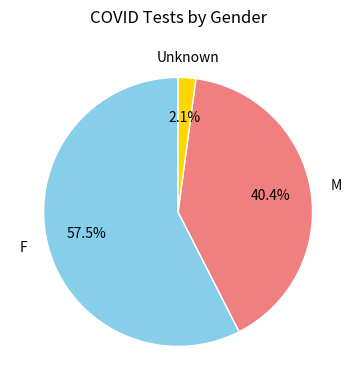

How many segments does this pie chart have?

3